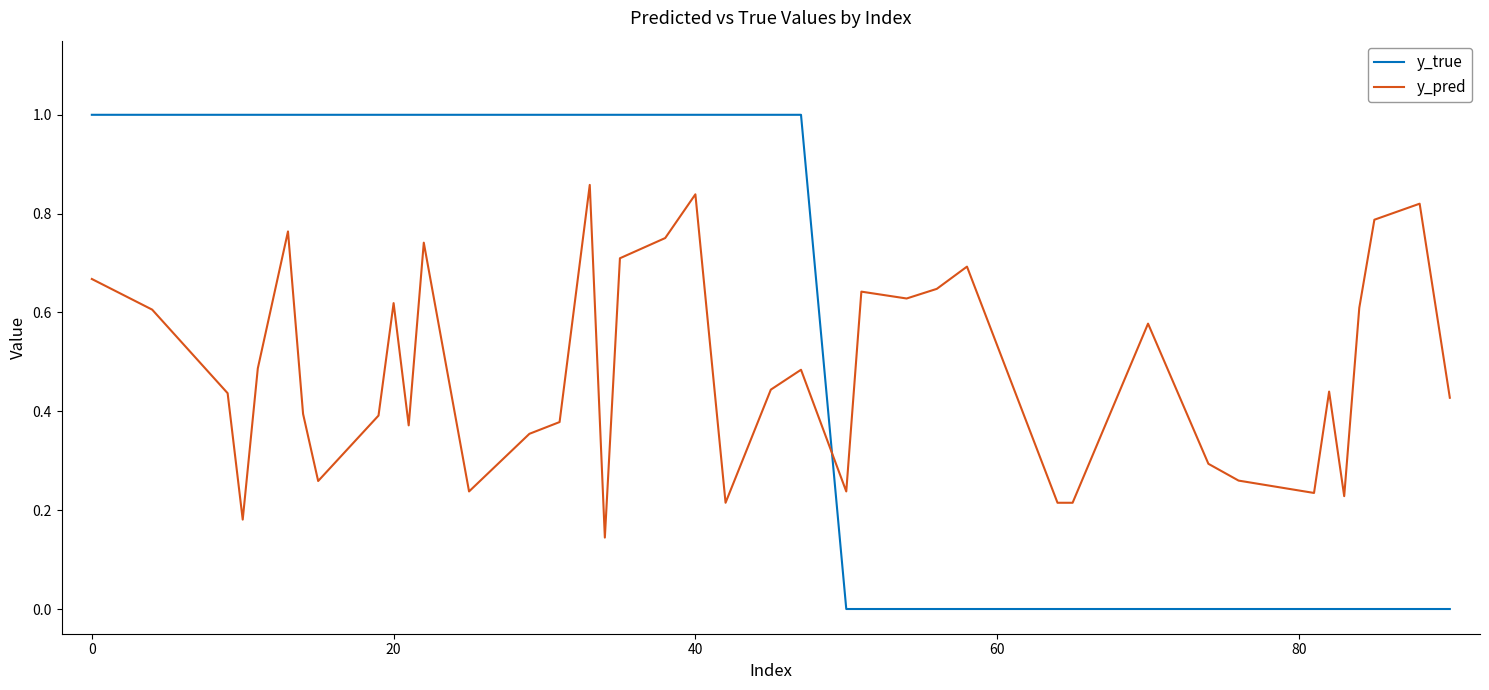

List the series in order of their overall mean, highest first.

y_true, y_pred